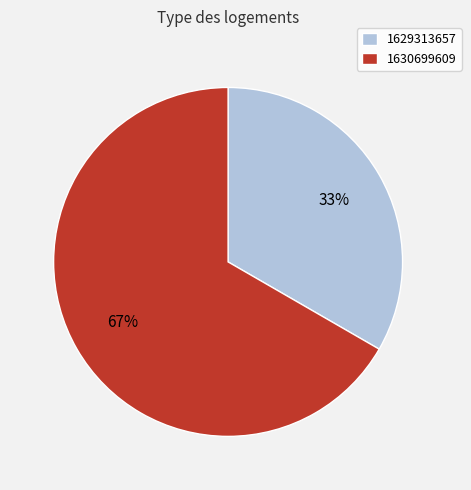

Rank the categories by value from highest to lowest.

1630699609, 1629313657